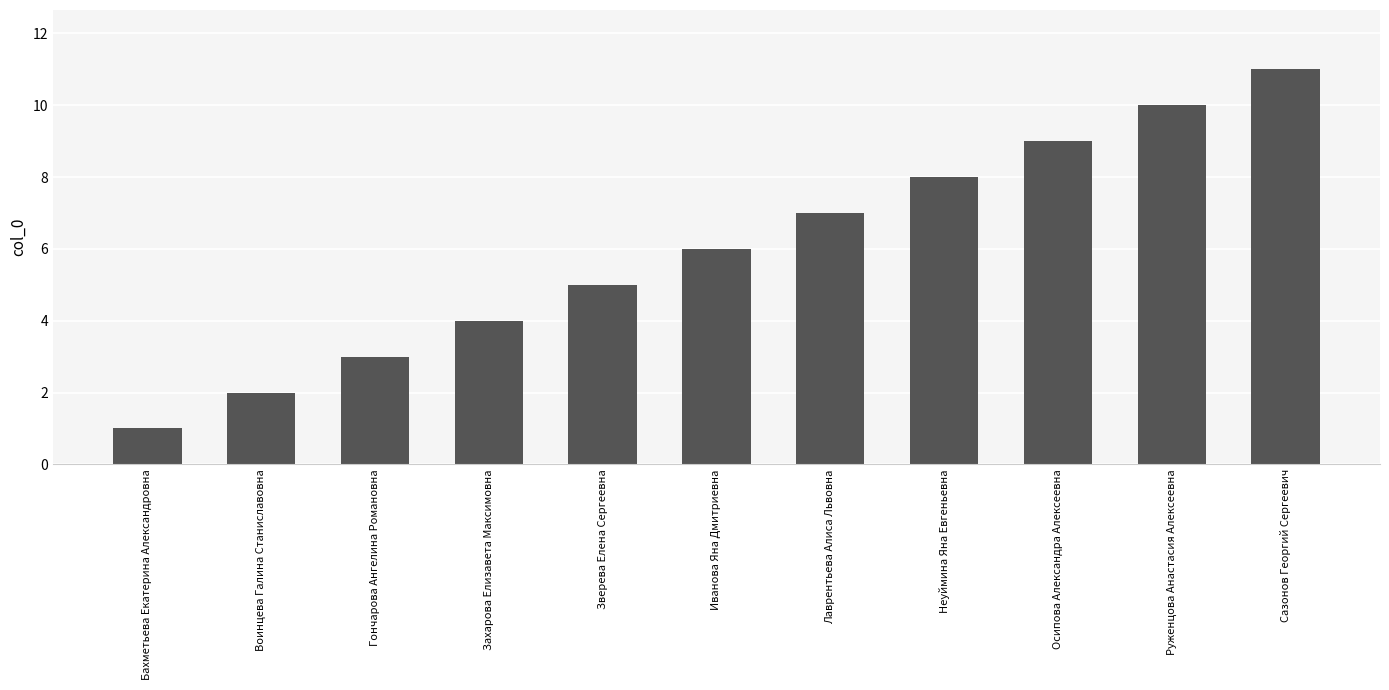

What position from the right is Неуймина Яна Евгеньевна?

4